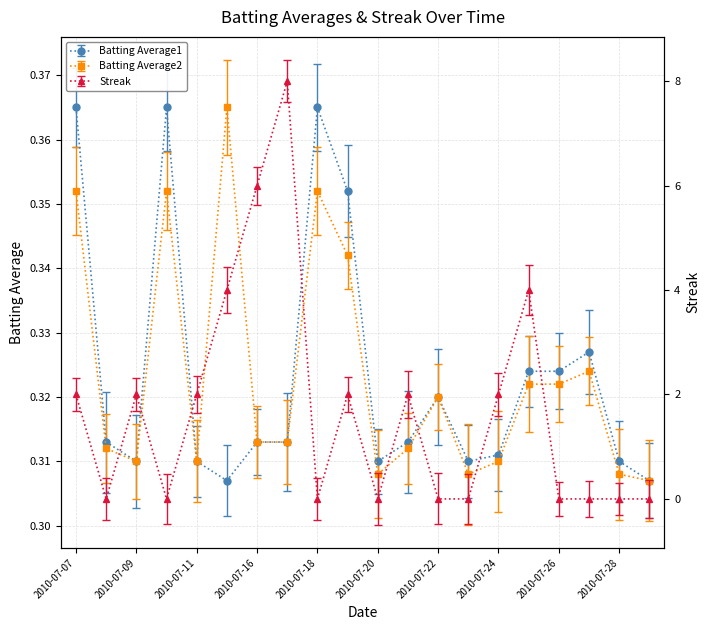

Reading right to left, transcribe all the data shown in this chart.

Batting Average1: 0.3	0.3	0.3	0.3	0.3	0.3	0.3	0.3	0.3	0.3	0.4	0.4	0.3	0.3	0.3	0.3	0.4	0.3	0.3	0.4
Batting Average2: 0.3	0.3	0.3	0.3	0.3	0.3	0.3	0.3	0.3	0.3	0.3	0.4	0.3	0.3	0.4	0.3	0.4	0.3	0.3	0.4
Streak: 0.0	0.0	0.0	0.0	4.0	2.0	0.0	0.0	2.0	0.0	2.0	0.0	8.0	6.0	4.0	2.0	0.0	2.0	0.0	2.0